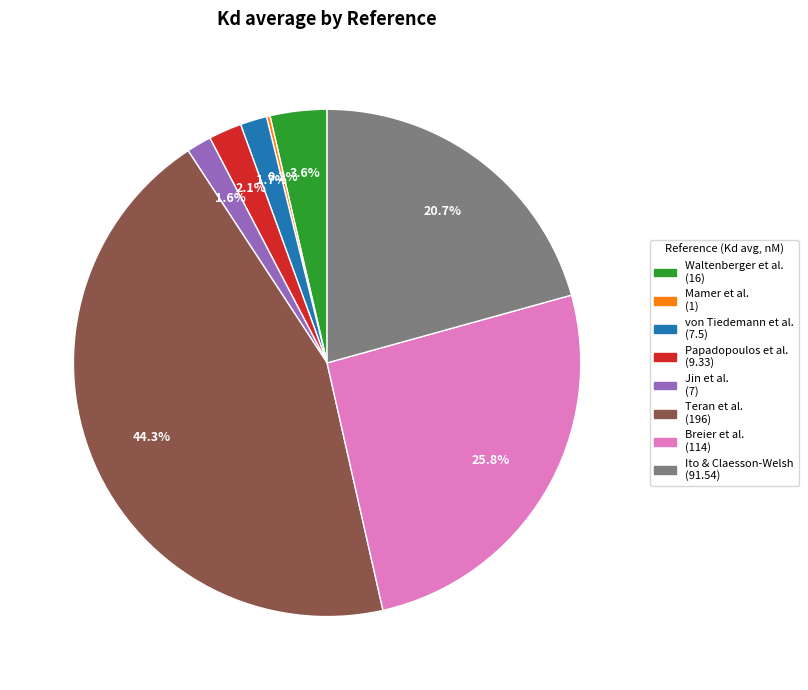

Is there a majority slice in this chart?

No